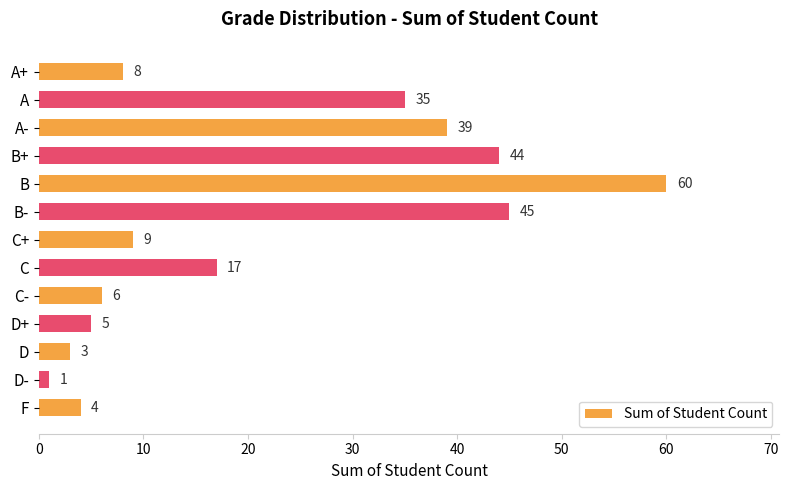

True or false: the data shows 3 at D.

True